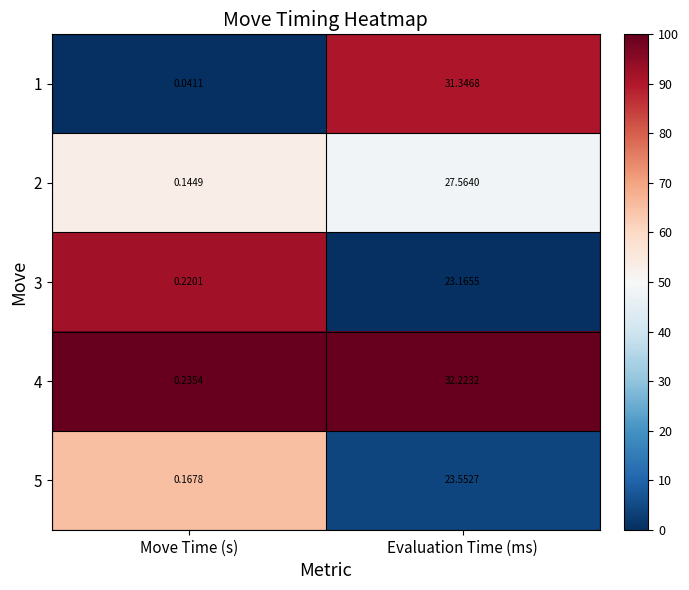

Which series changed the most between Move Time (s) and Evaluation Time (ms)?

4